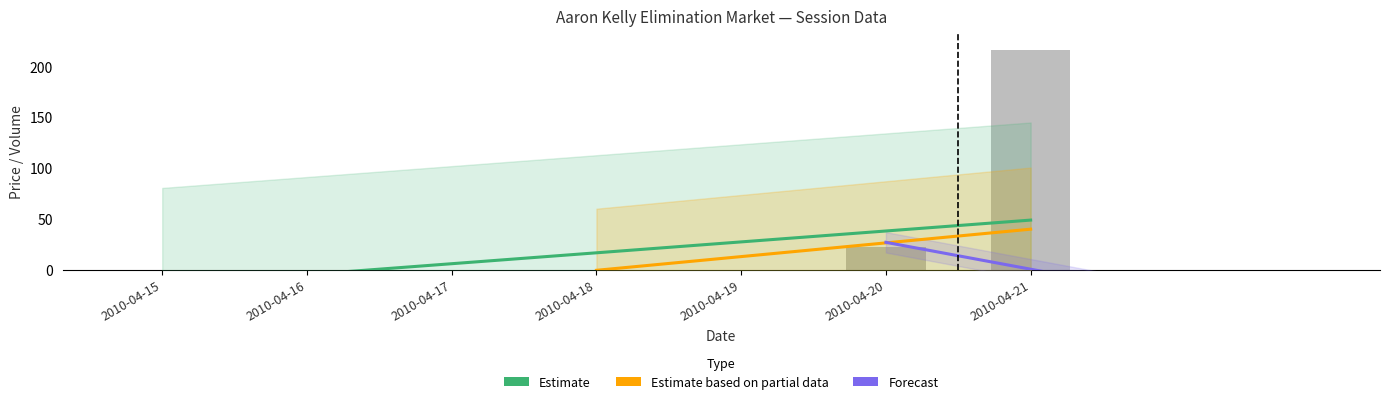

At how many categories does at least one series exceed 108?

1